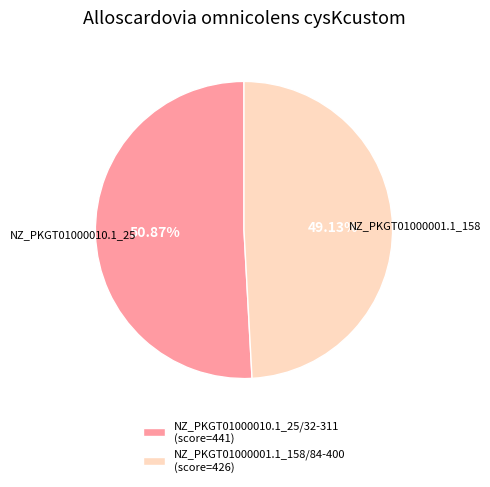

What is the ratio of the value at NZ_PKGT01000001.1_158/84-400 (score=426) to the value at NZ_PKGT01000010.1_25/32-311 (score=441)?

1.0